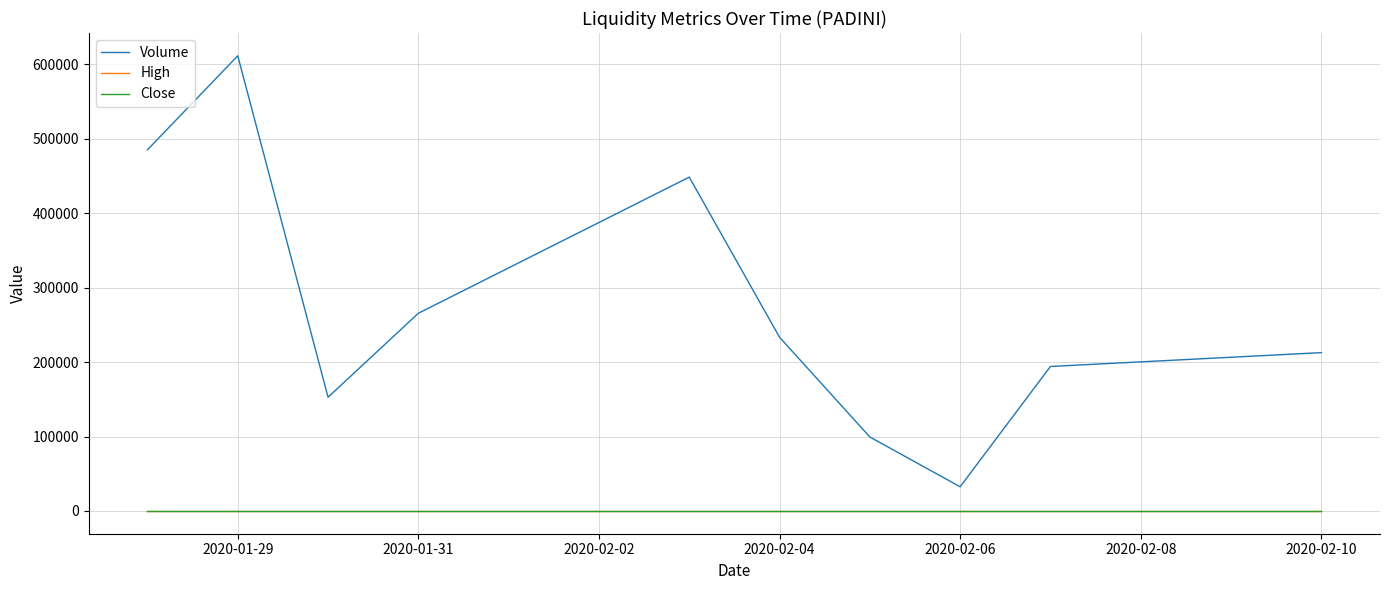

Which series has the largest total across all categories?

Volume